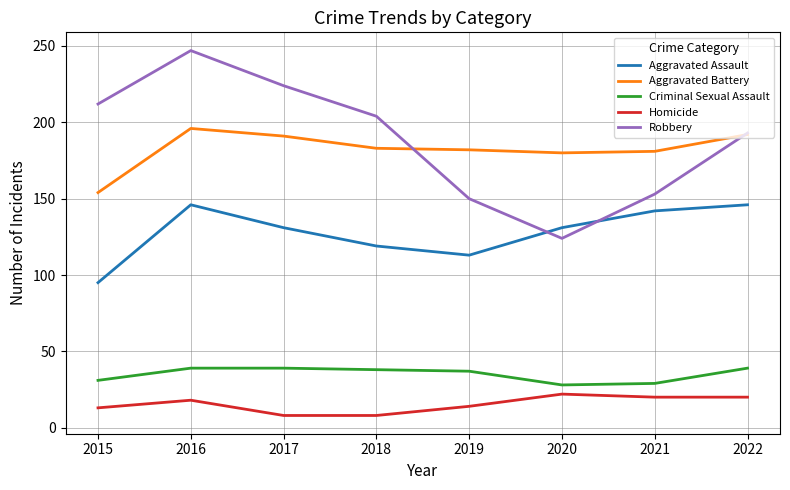

At 2019, list the series in order from smallest to largest.

Homicide, Criminal Sexual Assault, Aggravated Assault, Robbery, Aggravated Battery